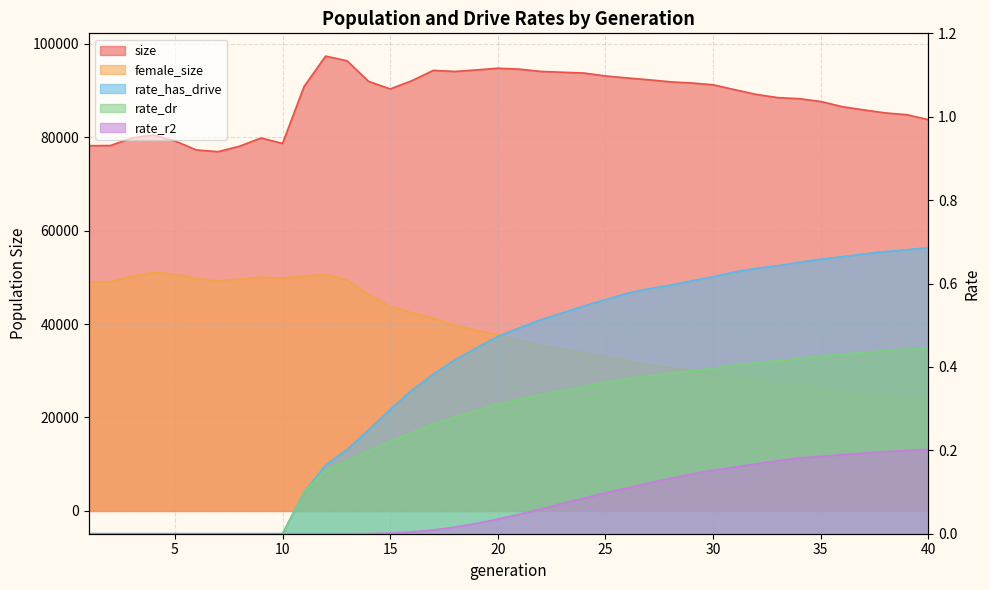

How many lines are shown in the chart?

5